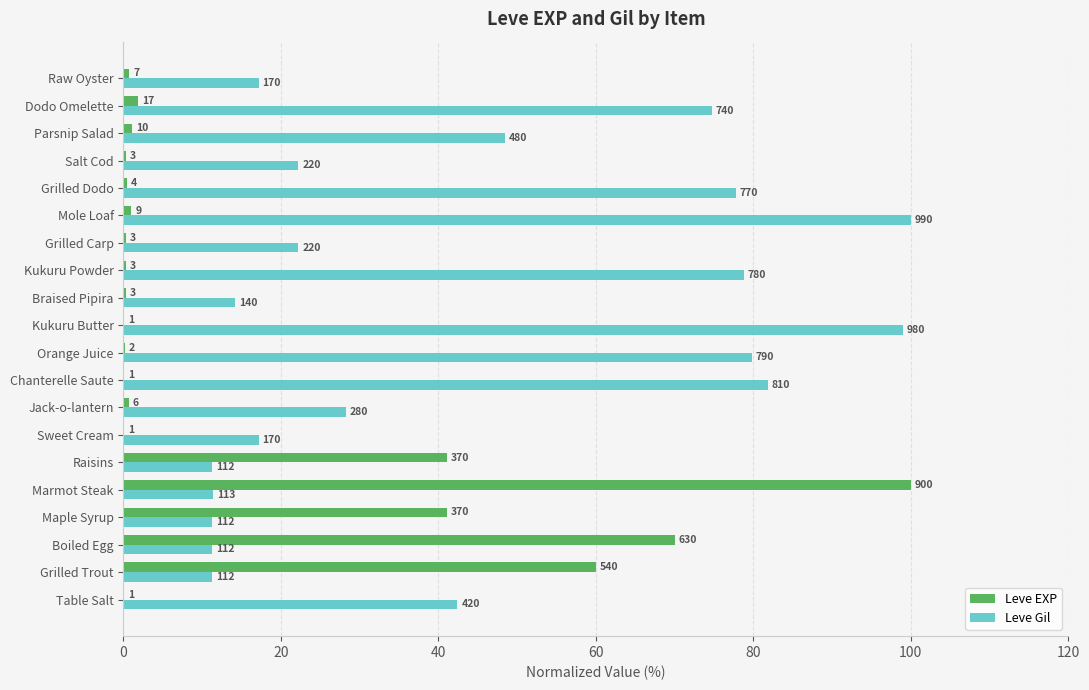

Which series has the widest spread of values?

Leve EXP